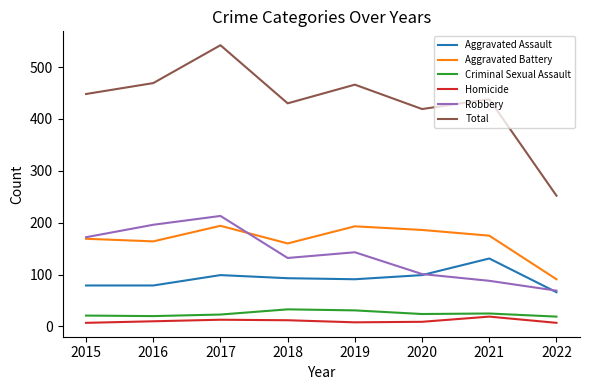

What is the maximum value for Robbery?

213